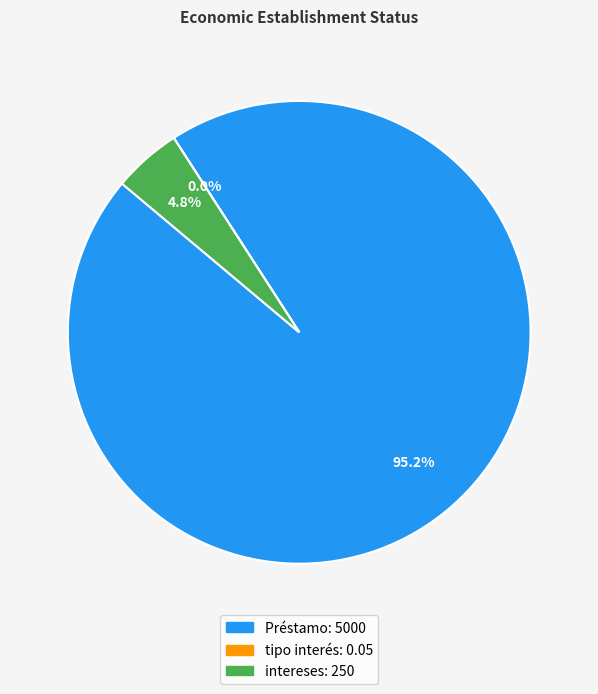

What percentage is the intereses slice, to the nearest percent?

5%